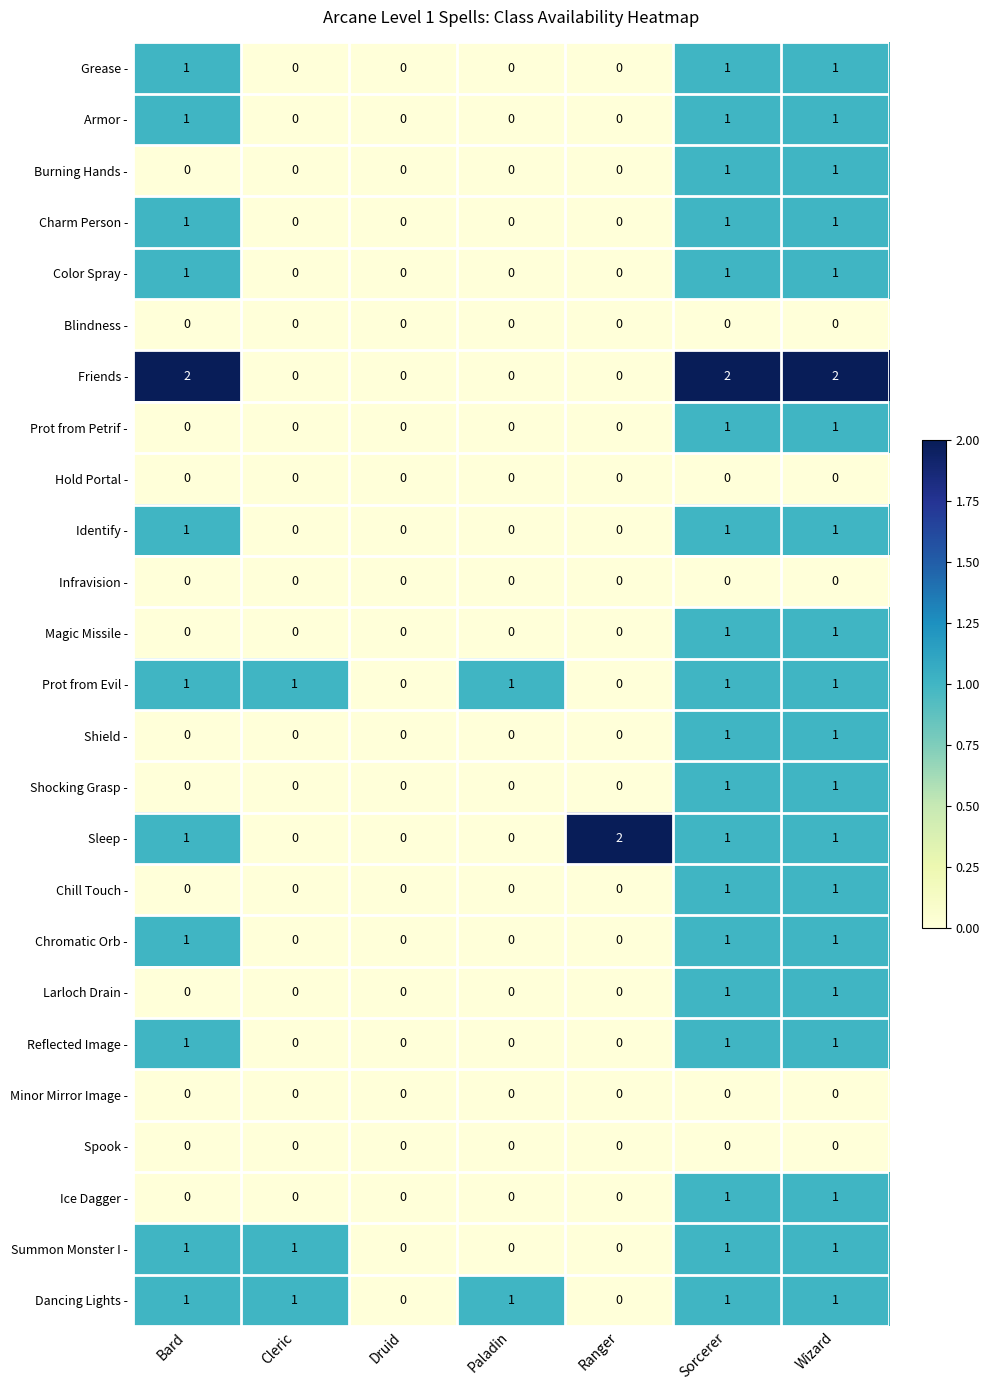

Count the Ice Dagger - values in the range 0 to 1.

7